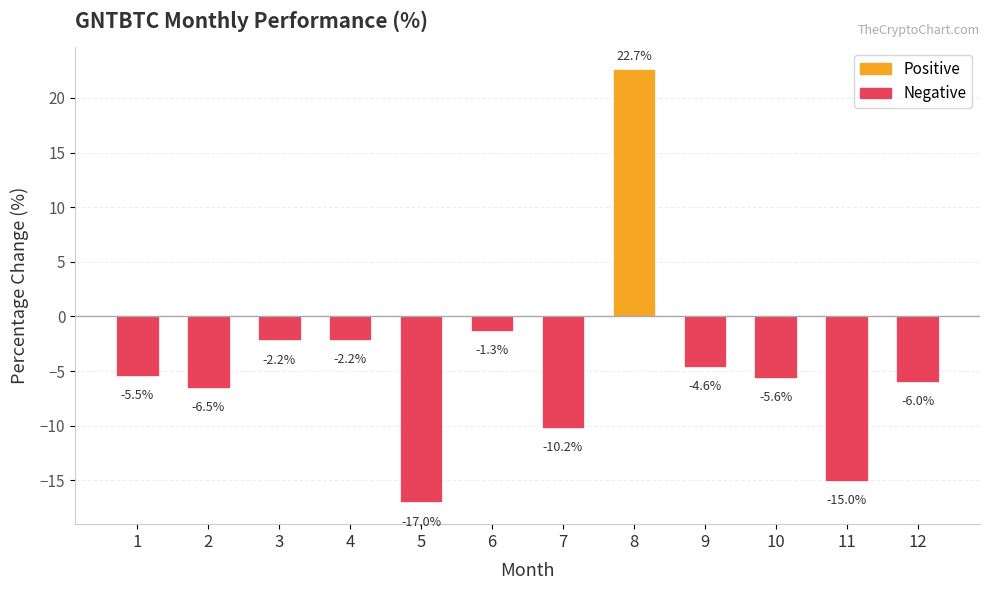

What is the value of the 9th bar from the left?

-4.6